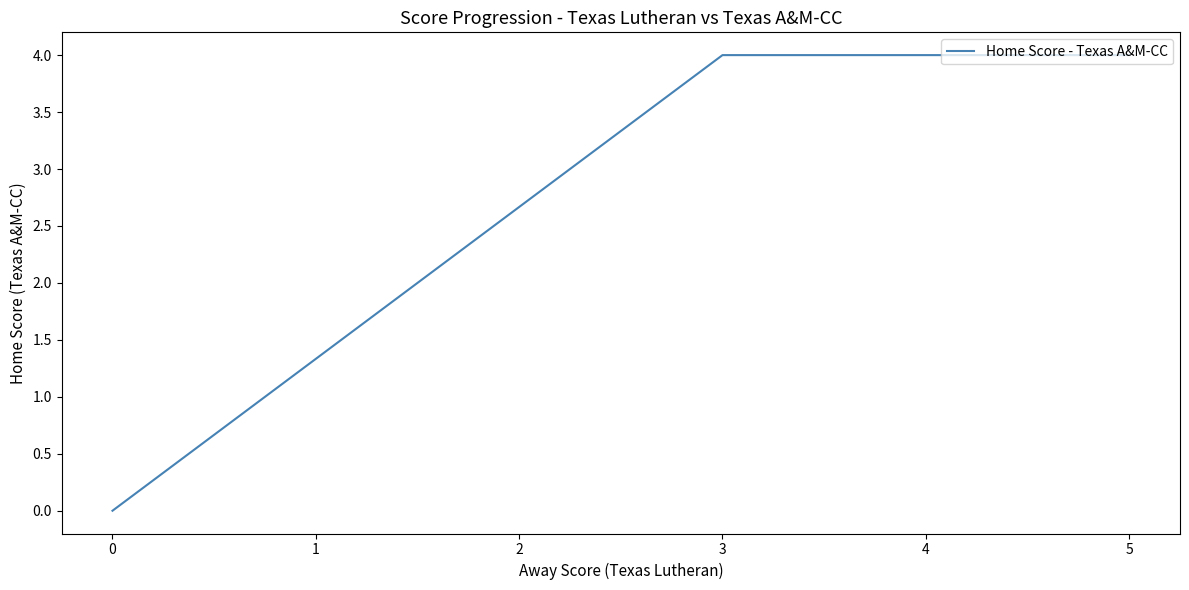

How many lines are shown in the chart?

1